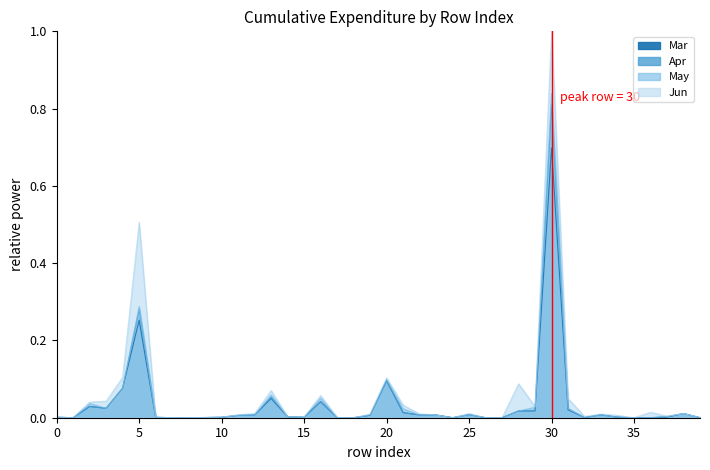

Which series has the widest spread of values?

Jun